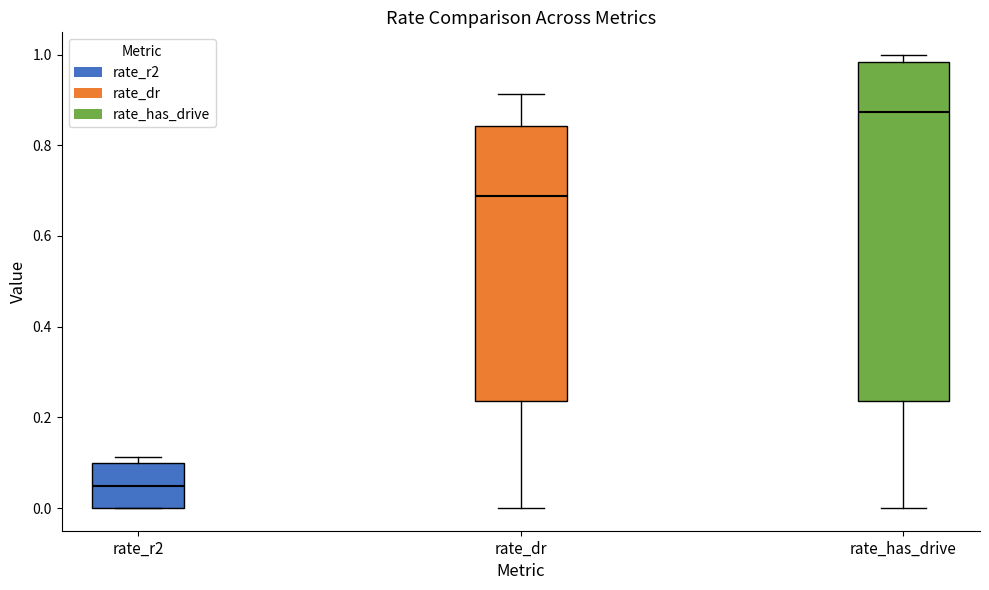

Reading left to right, read every box against the y-axis: the position of its median line, the range the box covers, and the ends of its whiskers. The values are not printed on the chart, so give them approximately, as read against the axis.

rate_r2: median 0.04, box 0.00 to 0.10, whiskers 0.00 to 0.12
rate_dr: median 0.68, box 0.24 to 0.84, whiskers 0.00 to 0.92
rate_has_drive: median 0.88, box 0.24 to 0.98, whiskers 0.00 to 1.00